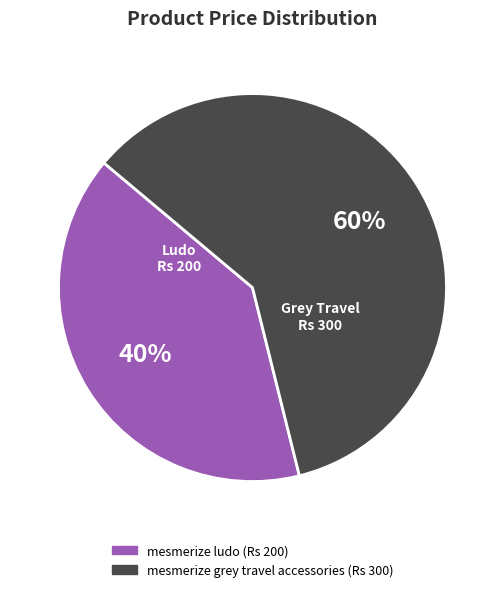

Which slice is the smallest?

mesmerize ludo